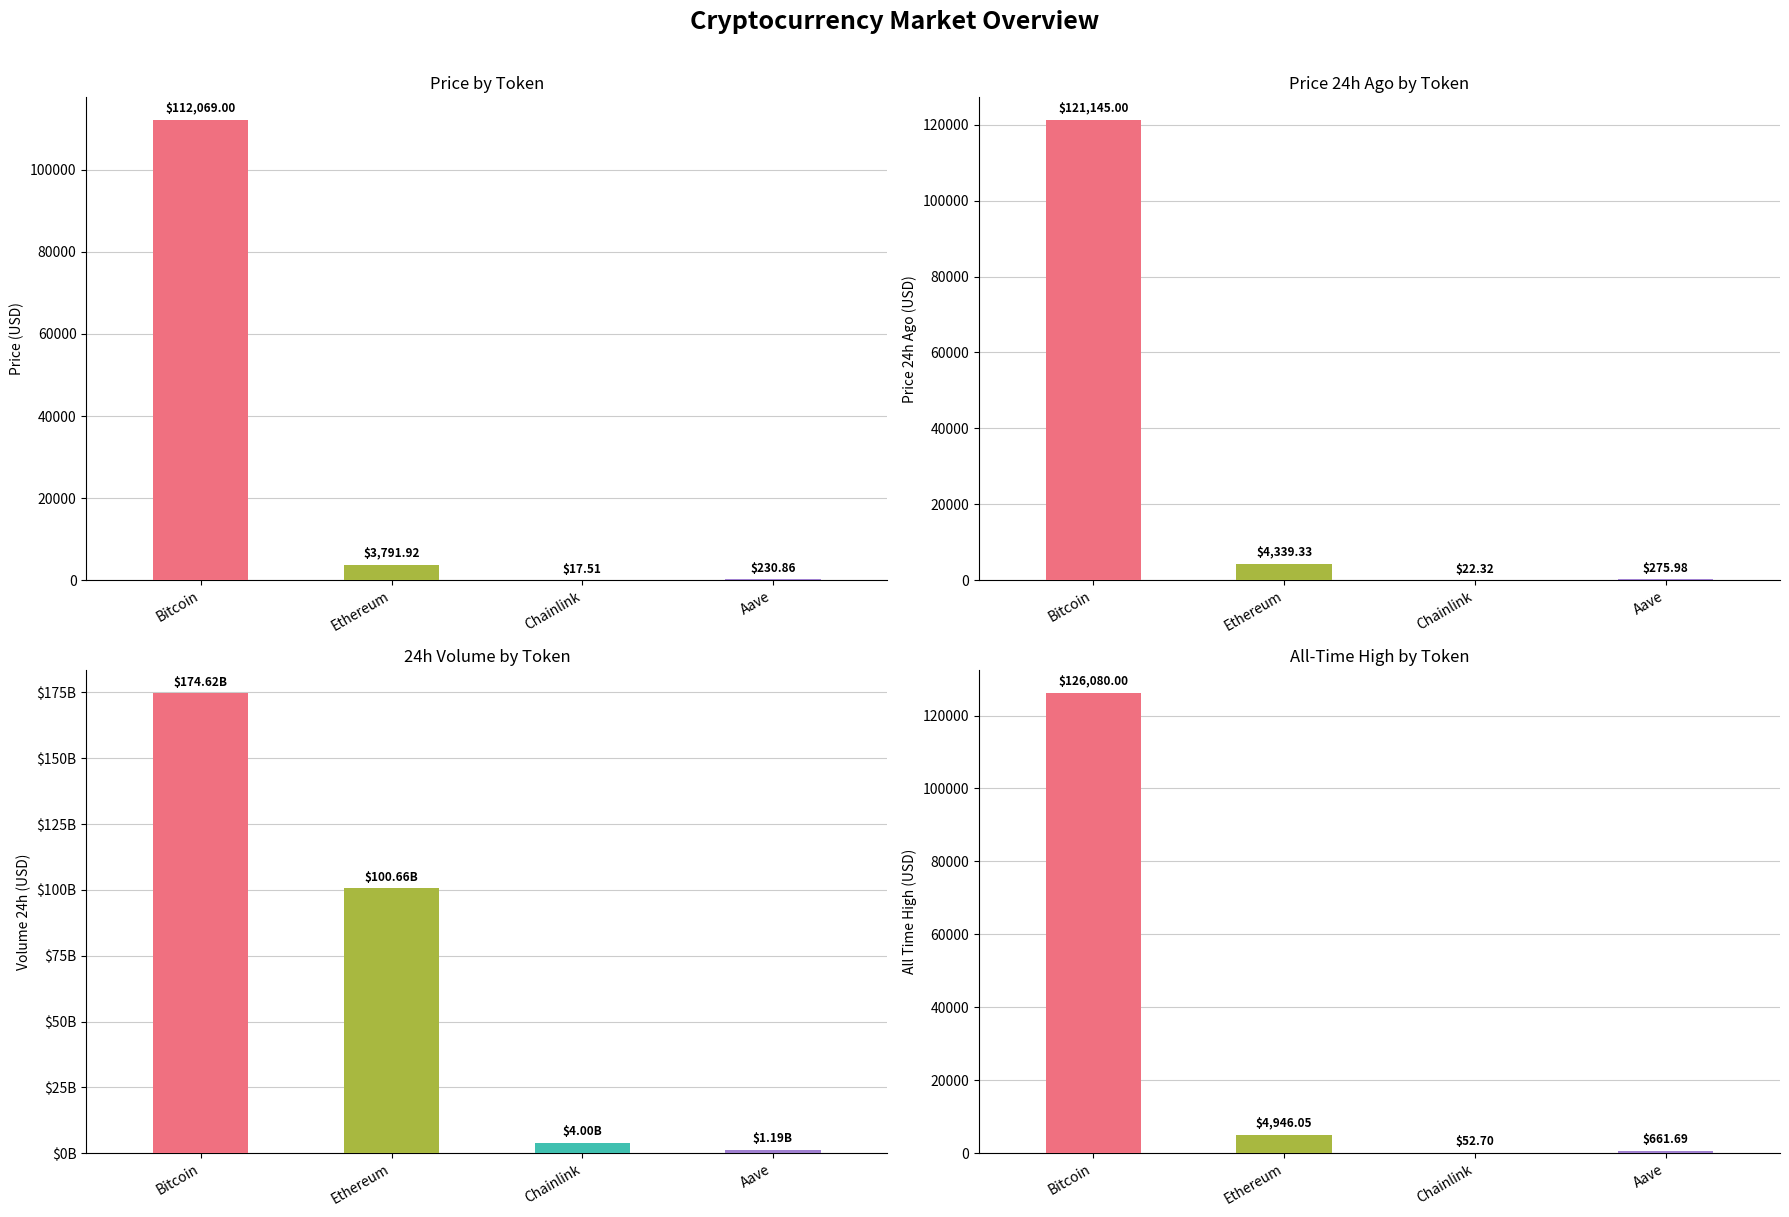

What is the difference between the maximum and second lowest values in the price24hAgo series?

120869.0